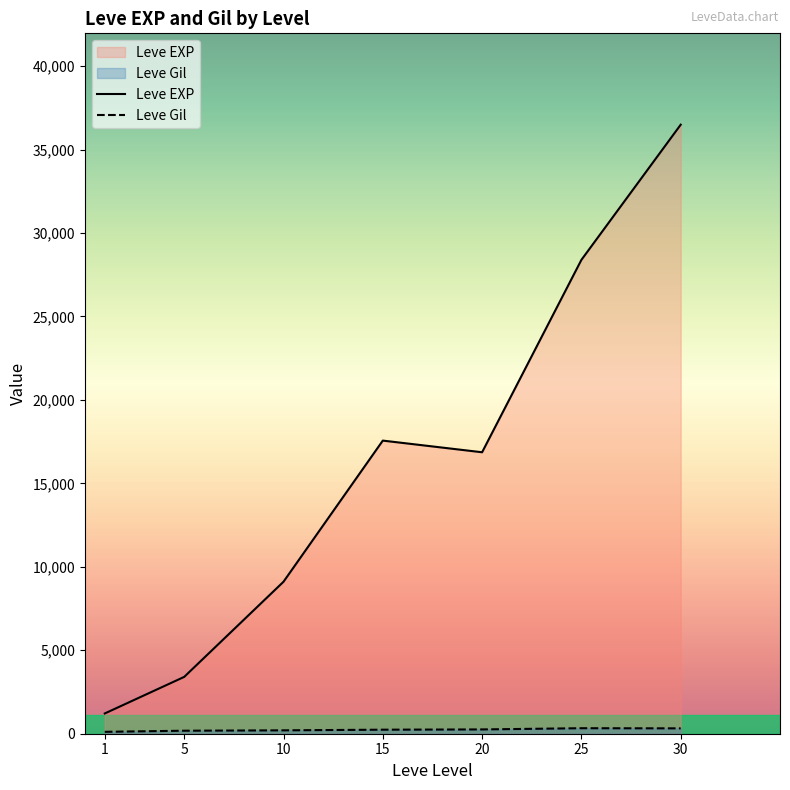

At which category does Leve Gil reach its first local peak?

25